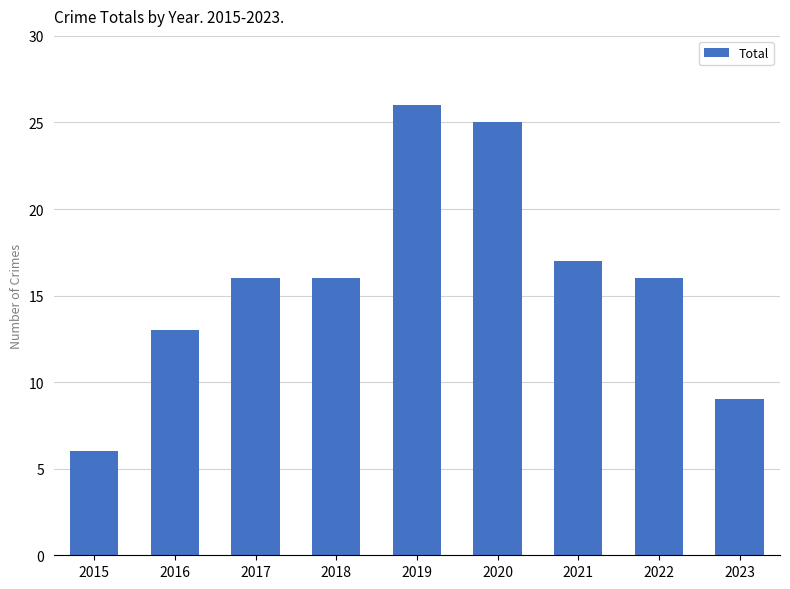

What is the average value?

16